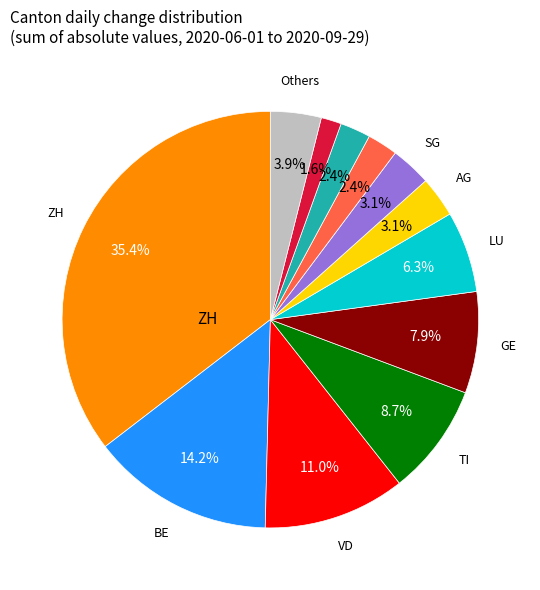

Is there any slice that represents more than half of the pie?

No